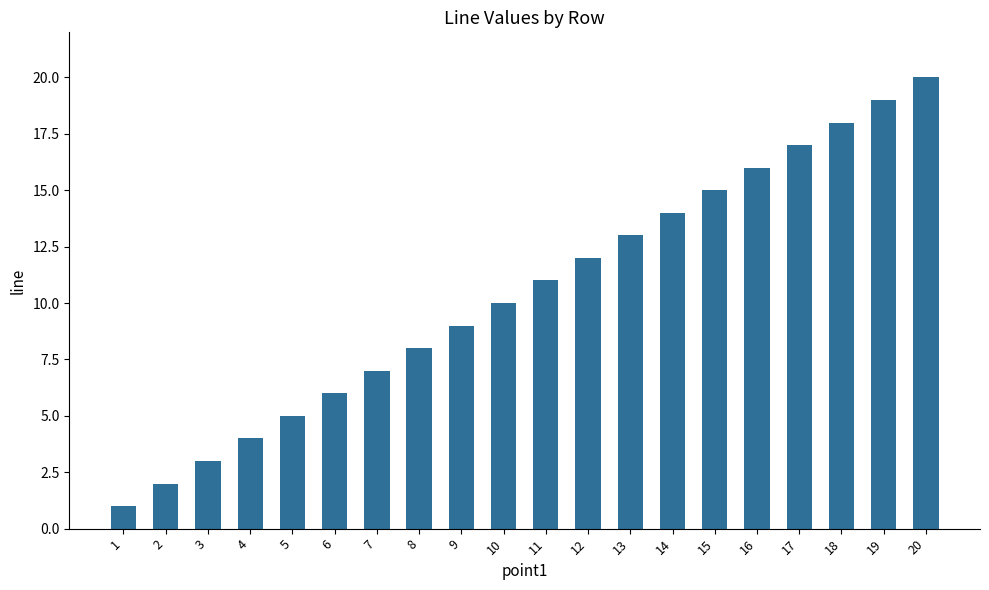

List the labels in order of value, largest first.

20, 19, 18, 17, 16, 15, 14, 13, 12, 11, 10, 9, 8, 7, 6, 5, 4, 3, 2, 1